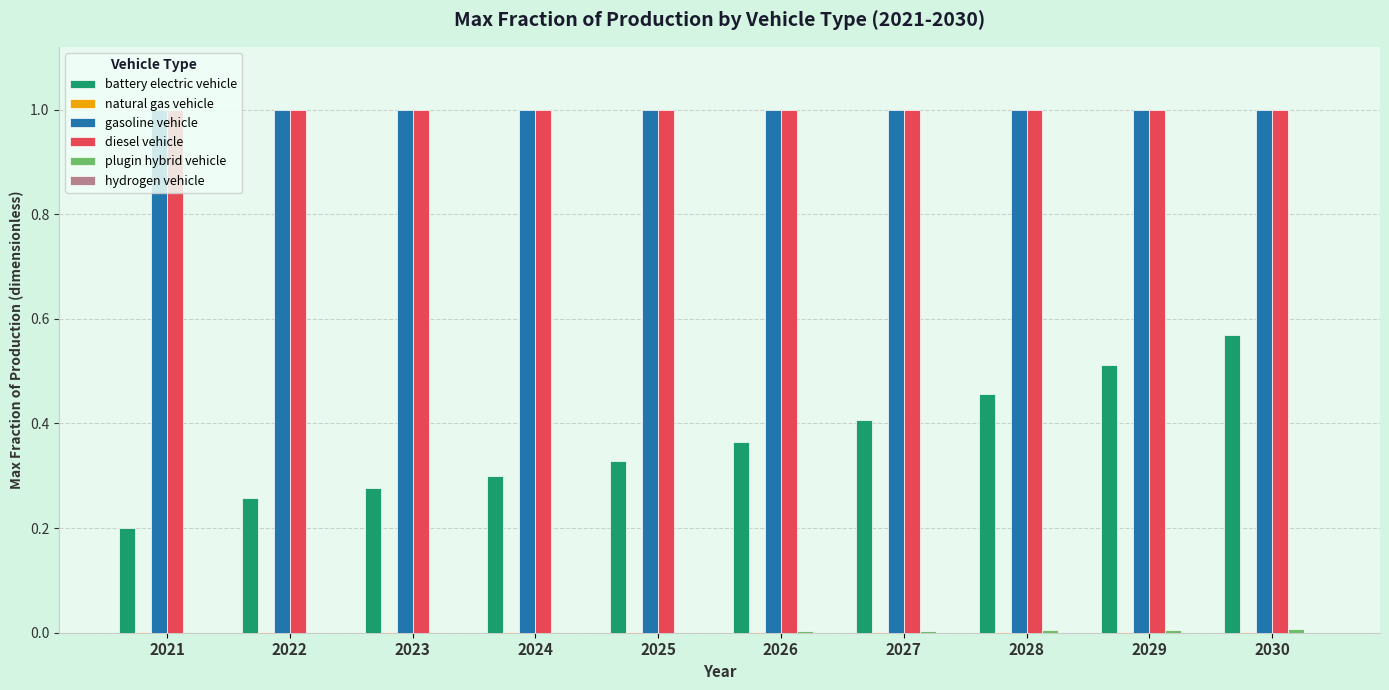

What is the sum of all diesel vehicle values?

10.0